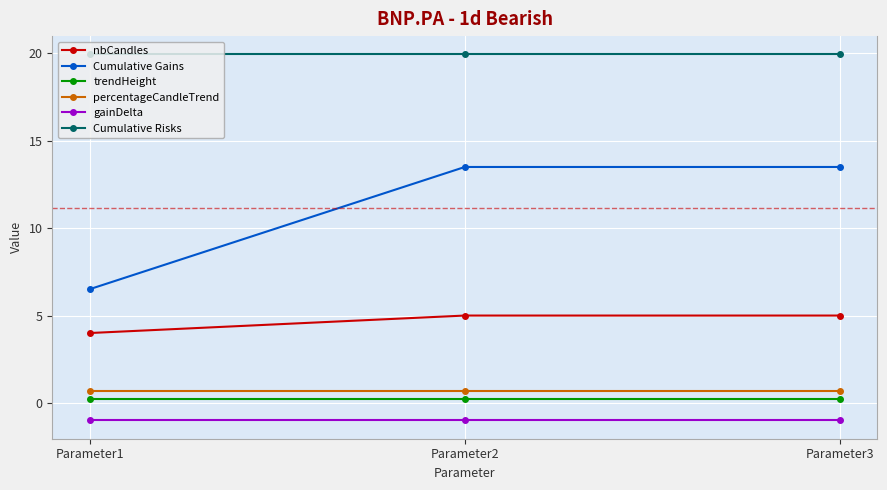

What is the average value of the nbCandles series?

4.7